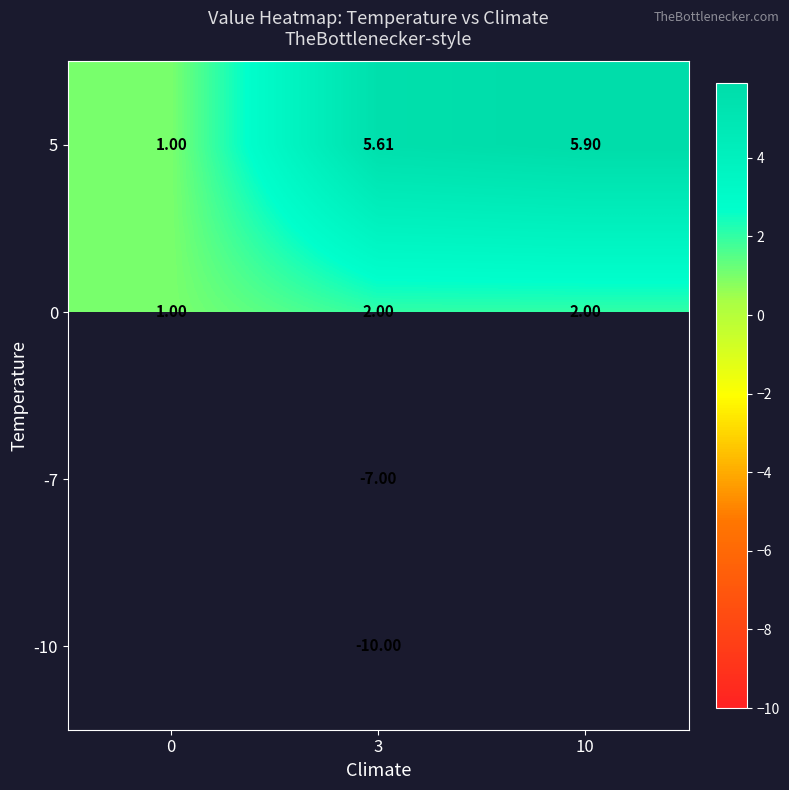

What is the smallest value displayed?

-10.0